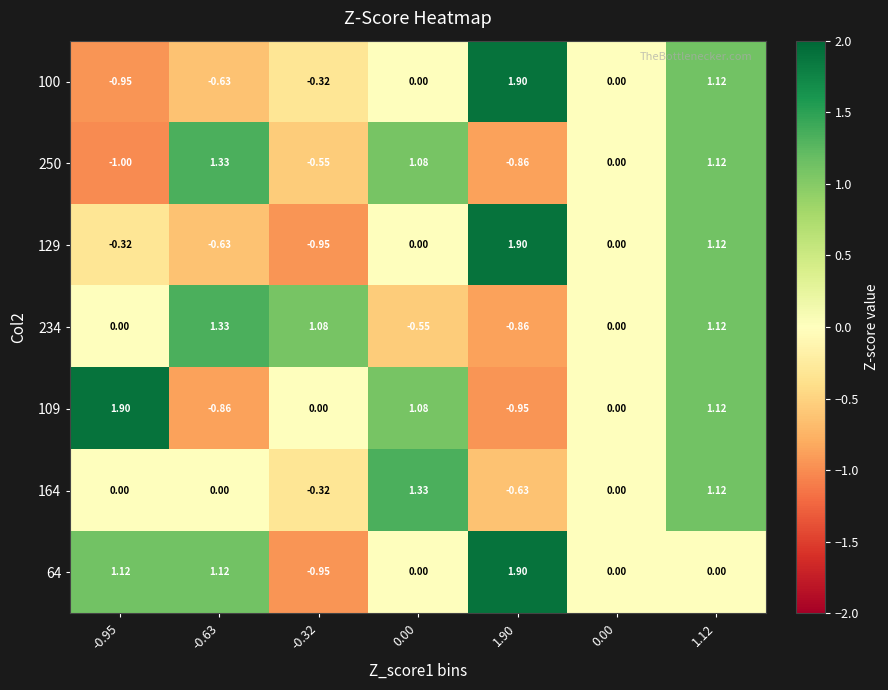

What is the total value across all series at 1.12?

6.7